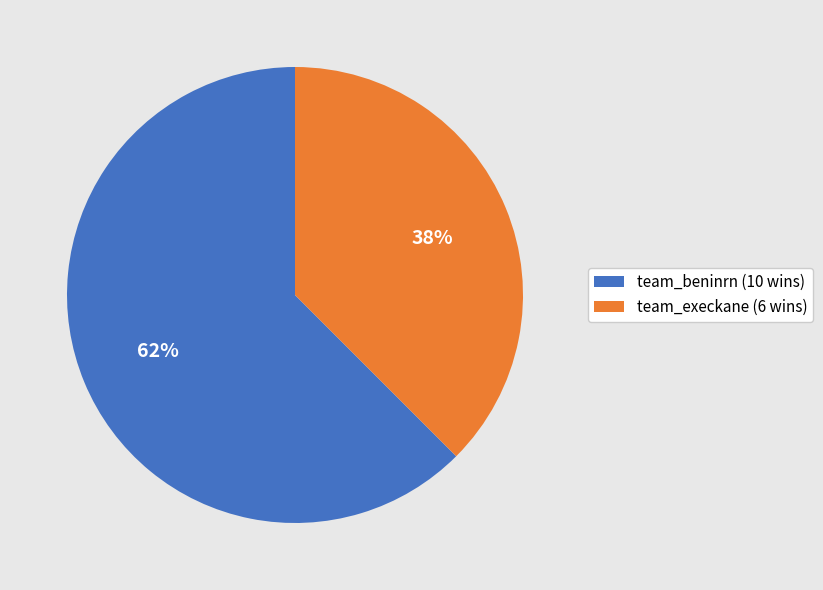

To the nearest percent, what is the combined percentage of team_execkane (6 wins) and team_beninrn (10 wins)?

100%